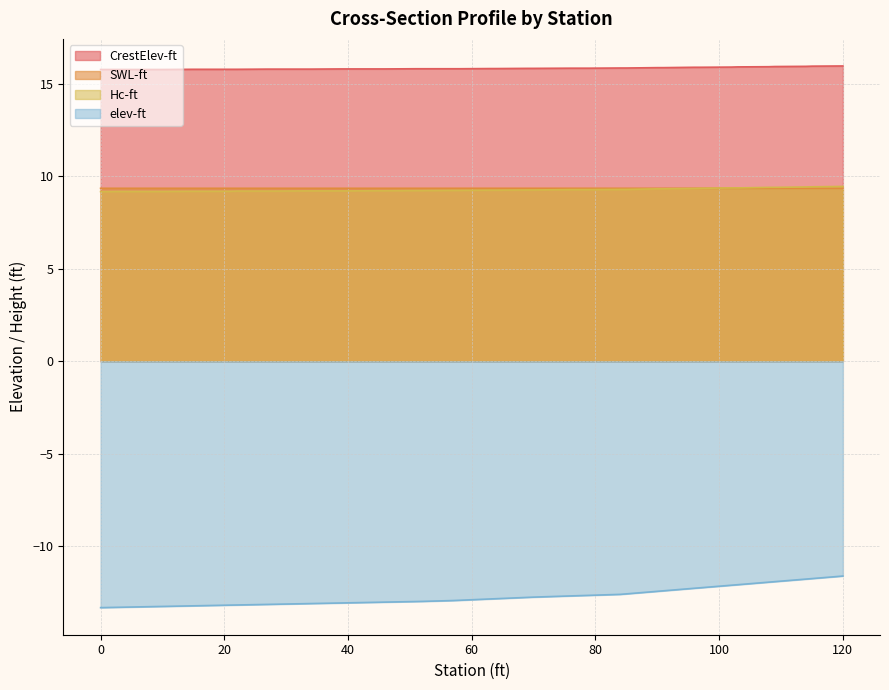

How many distinct data groups are displayed?

4